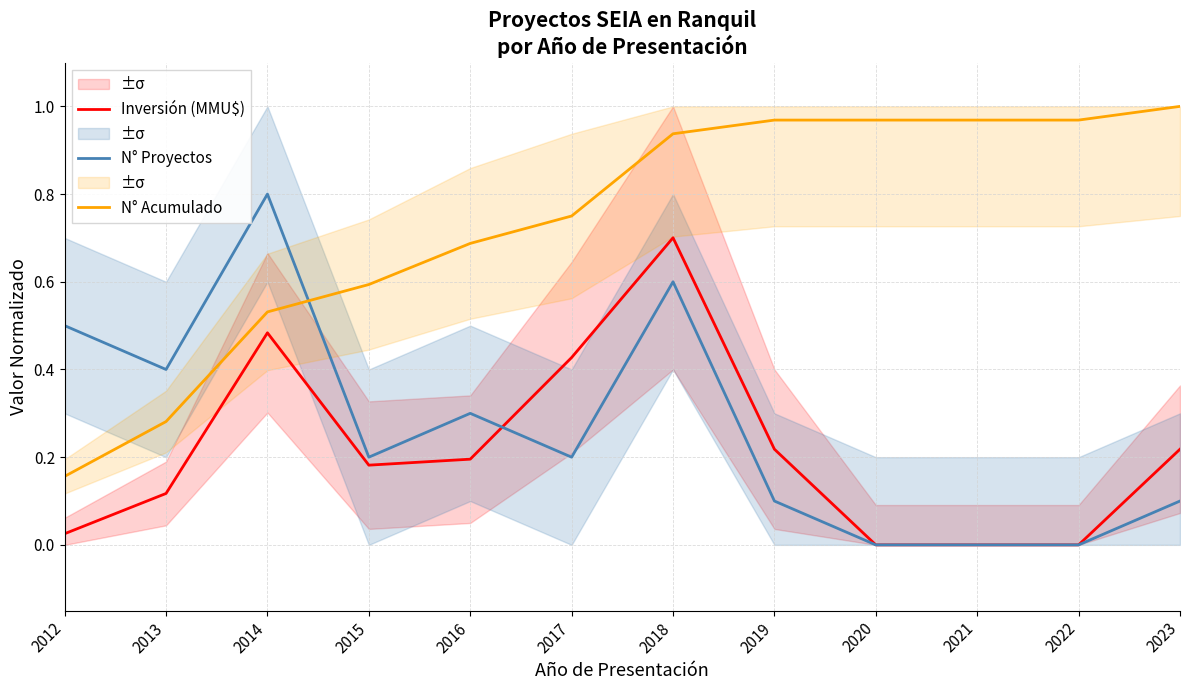

Is the value of Inversión (MMU$) at 2014 greater than the value of N° Acumulado at 2022?

No